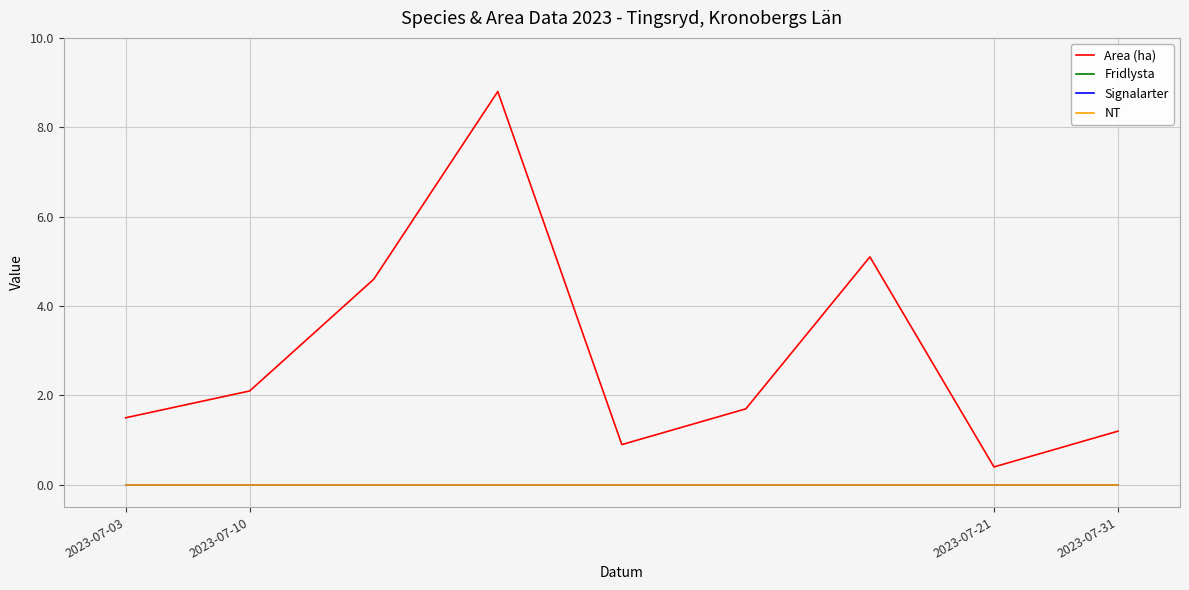

Is this an area chart (filled region under the line)?

No